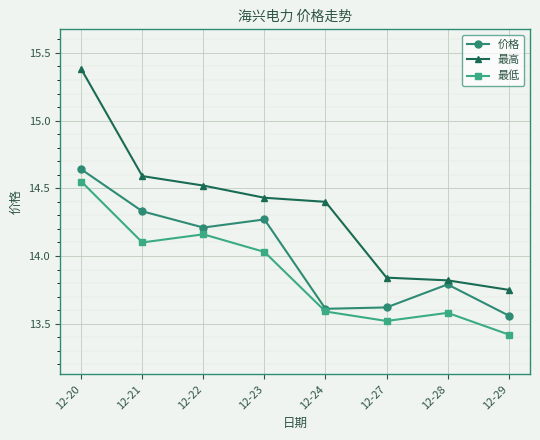

At how many categories does at least one series exceed 14?

5